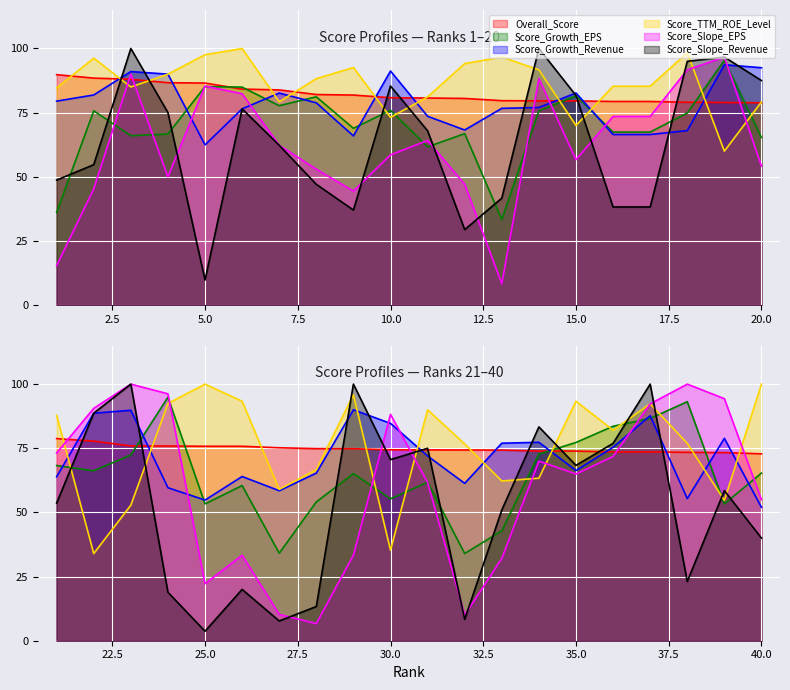

Is the value of Score_Slope_Revenue at 33 greater than the value of Overall_Score at 29?

No